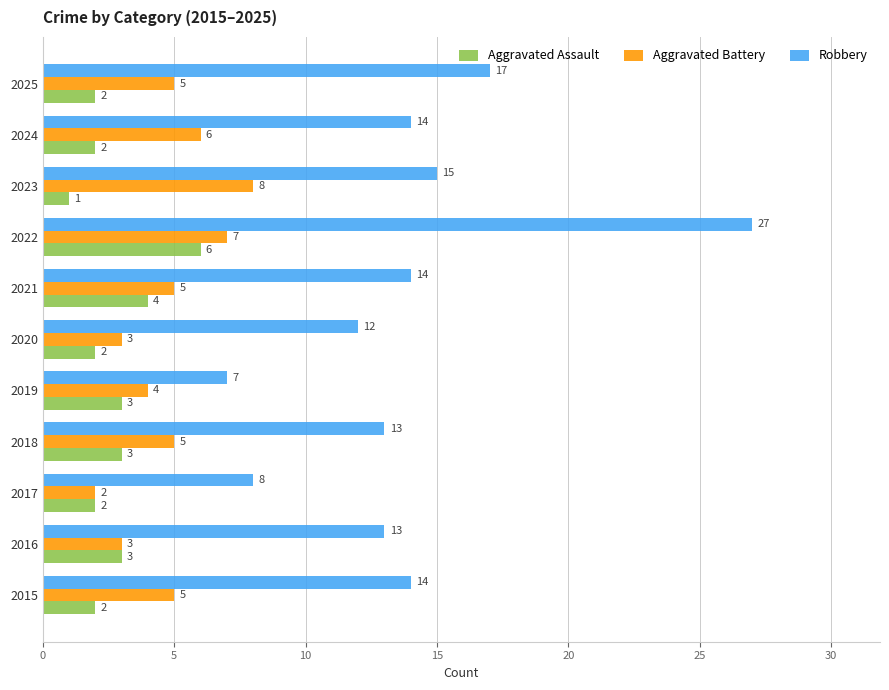

Count the Aggravated Assault values in the range 2 to 3.

8